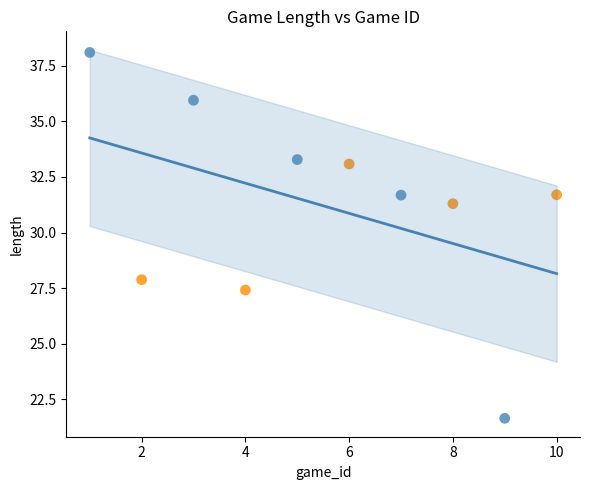

What Y value in the scatter plot is closest to 29?

27.9